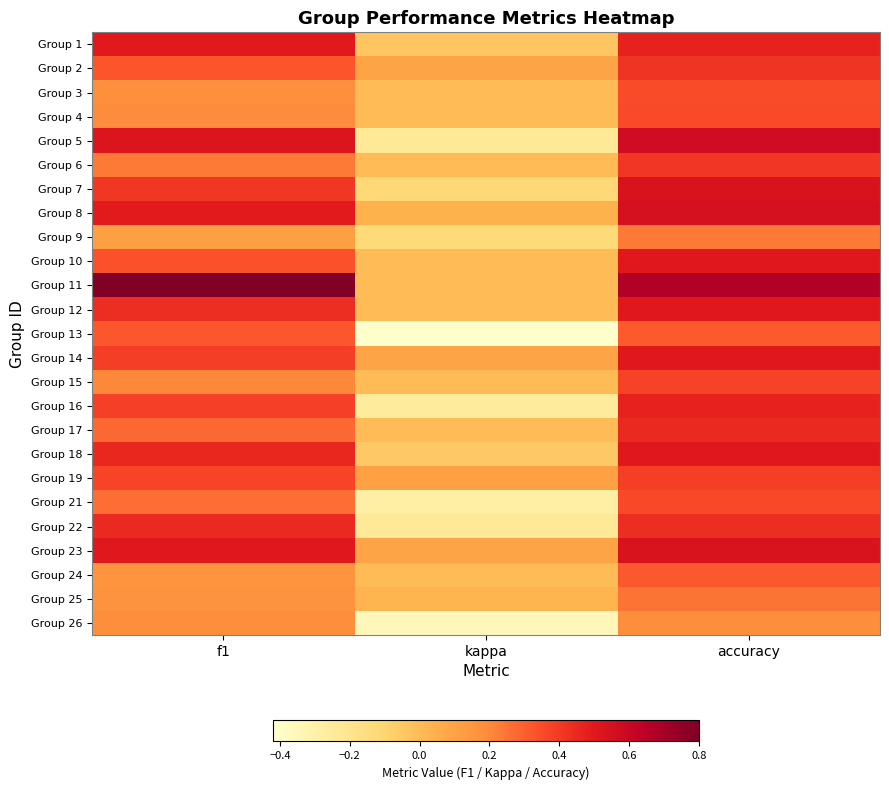

How many distinct data groups are displayed?

25